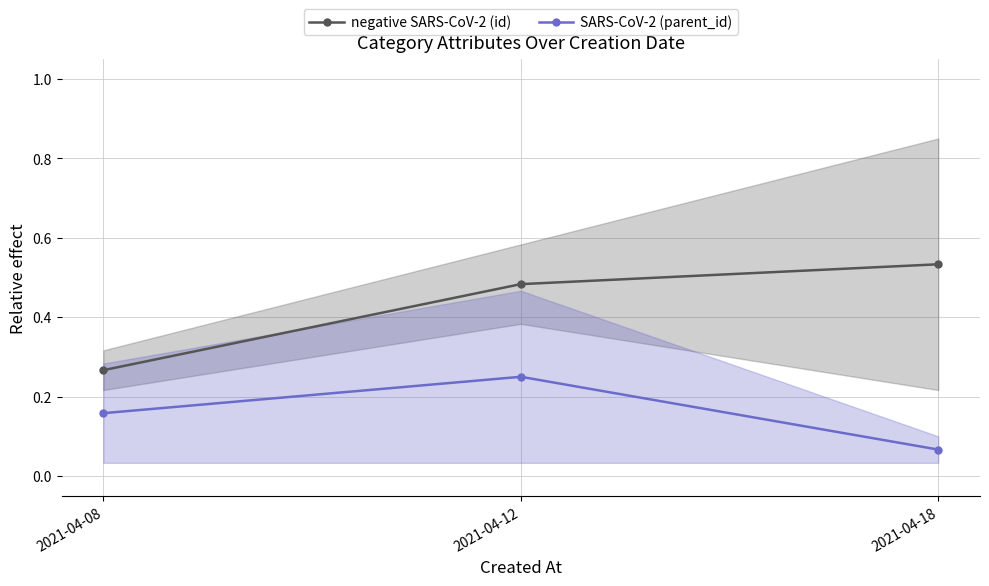

Which series changed the most between 2021-04-08 and 2021-04-18?

negative SARS-CoV-2 (id)